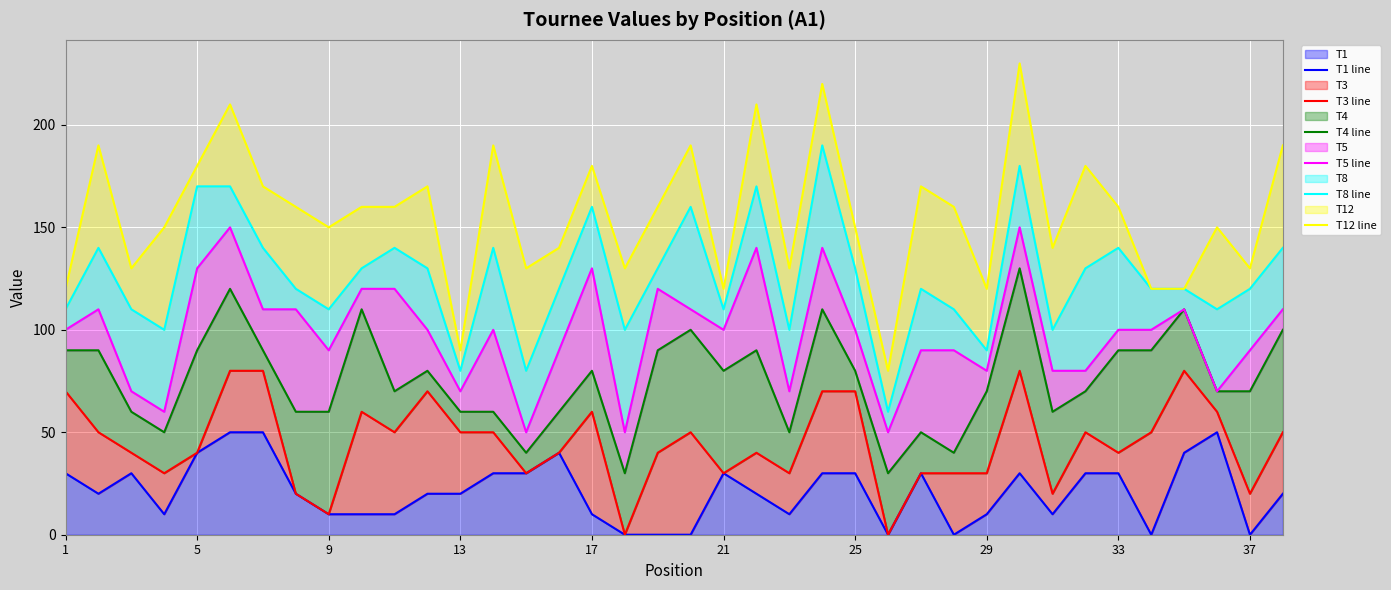

Which series has the largest range (max minus min)?

T12 line